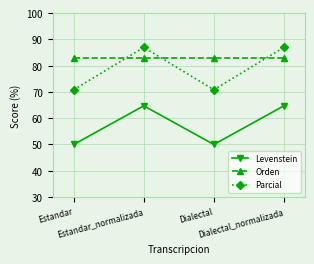

Read the Orden value at Estandar_normalizada.

83.0